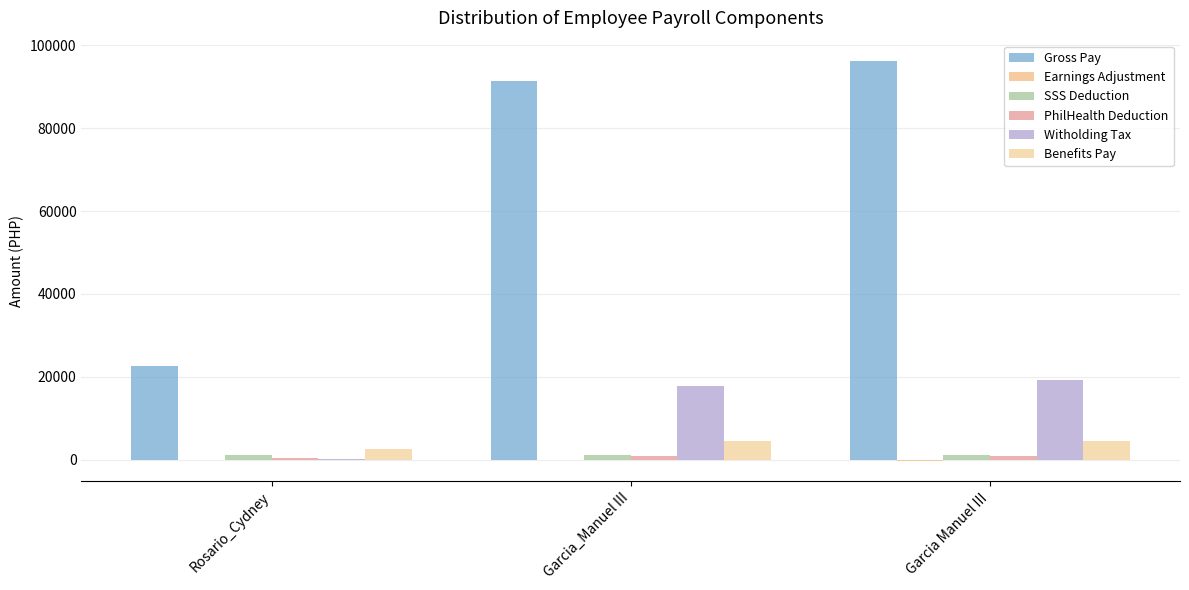

At which label does Earnings Adjustment first exceed -100?

Rosario_Cydney